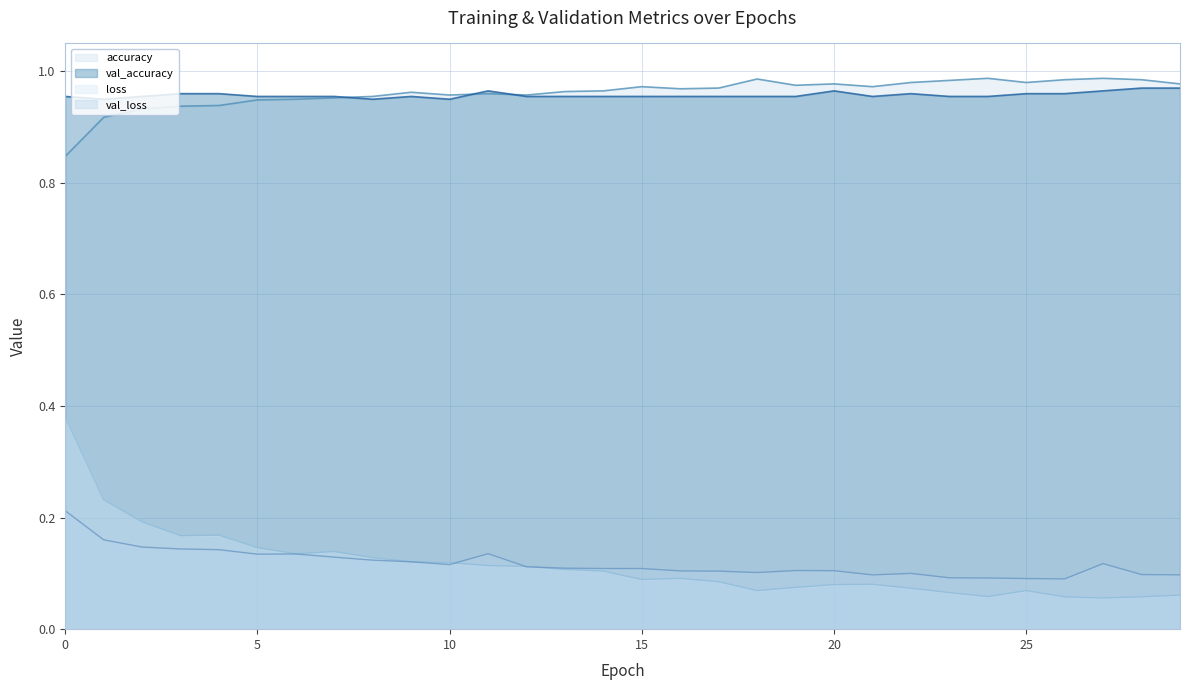

Reading left to right, what are all the values shown in this chart?

loss: 0=0.4	1=0.2	2=0.2	3=0.2	4=0.2	5=0.1	6=0.1	7=0.1	8=0.1	9=0.1	10=0.1	11=0.1	12=0.1	13=0.1	14=0.1	15=0.1	16=0.1	17=0.1	18=0.1	19=0.1	20=0.1	21=0.1	22=0.1	23=0.1	24=0.1	25=0.1	26=0.1	27=0.1	28=0.1	29=0.1
val_loss: 0=0.2	1=0.2	2=0.1	3=0.1	4=0.1	5=0.1	6=0.1	7=0.1	8=0.1	9=0.1	10=0.1	11=0.1	12=0.1	13=0.1	14=0.1	15=0.1	16=0.1	17=0.1	18=0.1	19=0.1	20=0.1	21=0.1	22=0.1	23=0.1	24=0.1	25=0.1	26=0.1	27=0.1	28=0.1	29=0.1
accuracy: 0=0.8	1=0.9	2=0.9	3=0.9	4=0.9	5=0.9	6=0.9	7=1.0	8=1.0	9=1.0	10=1.0	11=1.0	12=1.0	13=1.0	14=1.0	15=1.0	16=1.0	17=1.0	18=1.0	19=1.0	20=1.0	21=1.0	22=1.0	23=1.0	24=1.0	25=1.0	26=1.0	27=1.0	28=1.0	29=1.0
val_accuracy: 0=1.0	1=0.9	2=1.0	3=1.0	4=1.0	5=1.0	6=1.0	7=1.0	8=0.9	9=1.0	10=0.9	11=1.0	12=1.0	13=1.0	14=1.0	15=1.0	16=1.0	17=1.0	18=1.0	19=1.0	20=1.0	21=1.0	22=1.0	23=1.0	24=1.0	25=1.0	26=1.0	27=1.0	28=1.0	29=1.0